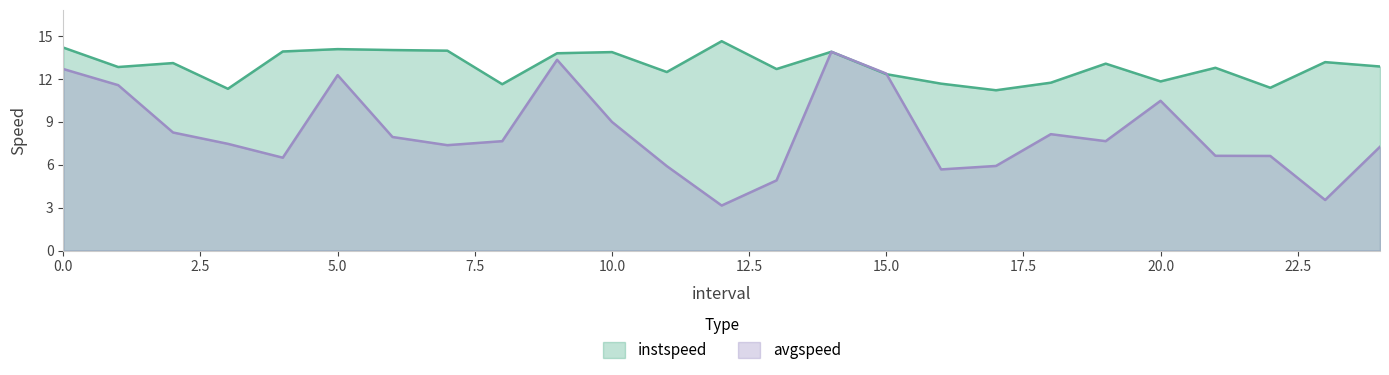

At which label is instspeed closest to 12?

20.0